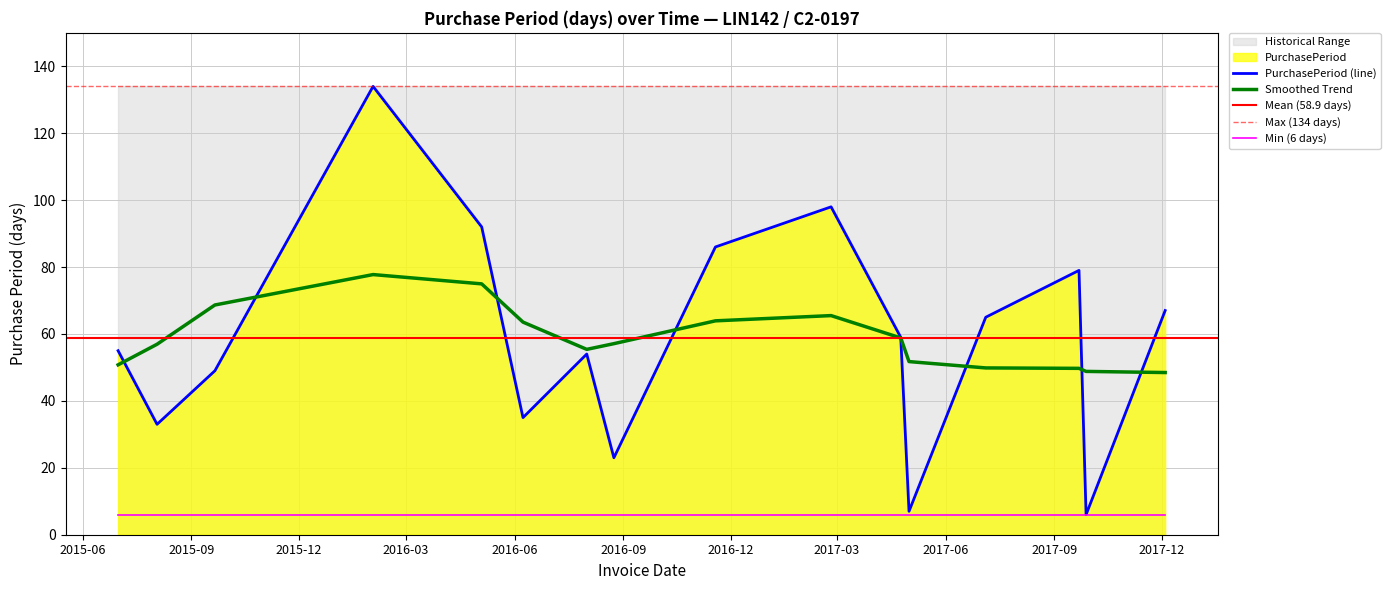

Reading right to left, extract all data points from this chart.

67	6	79	65	7	59	98	86	23	54	35	92	134	49	33	55